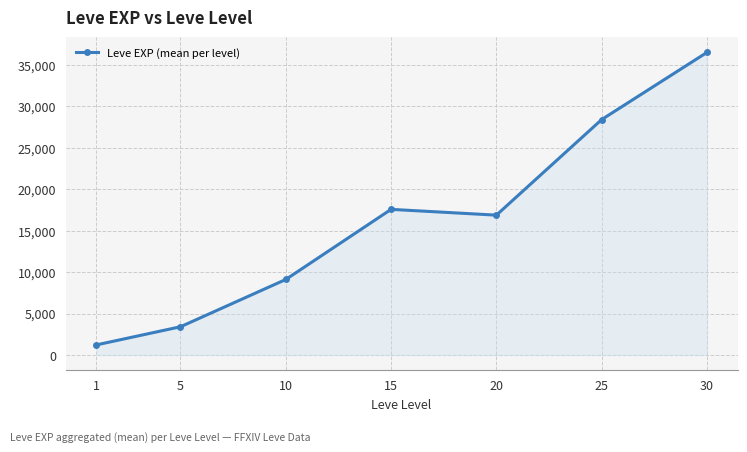

Rank the categories by value from highest to lowest.

30, 25, 15, 20, 10, 5, 1